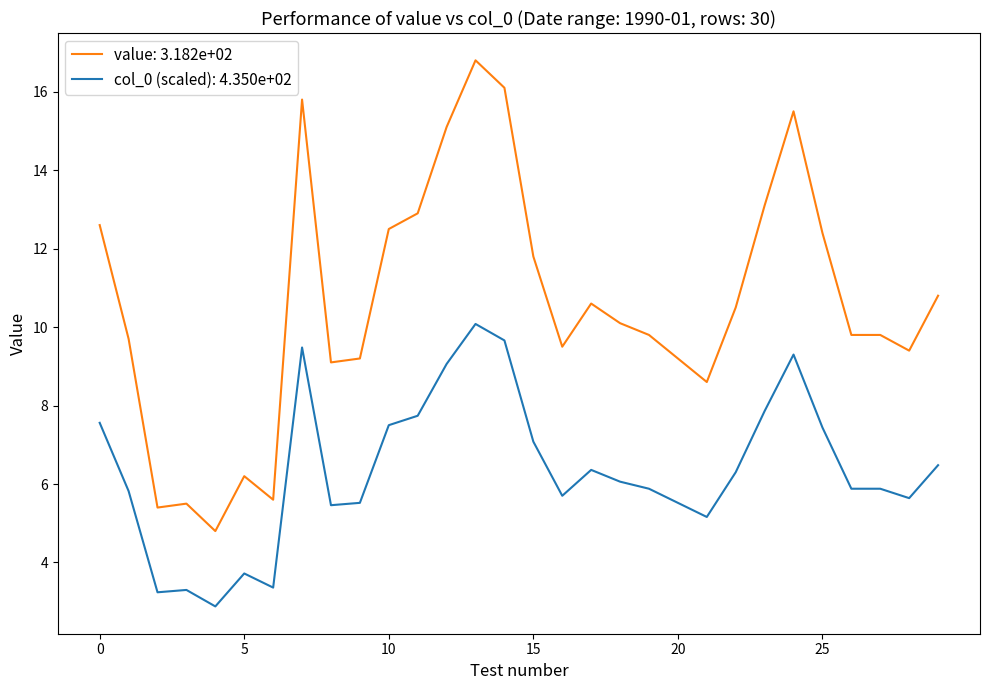

How many lines are shown in the chart?

2